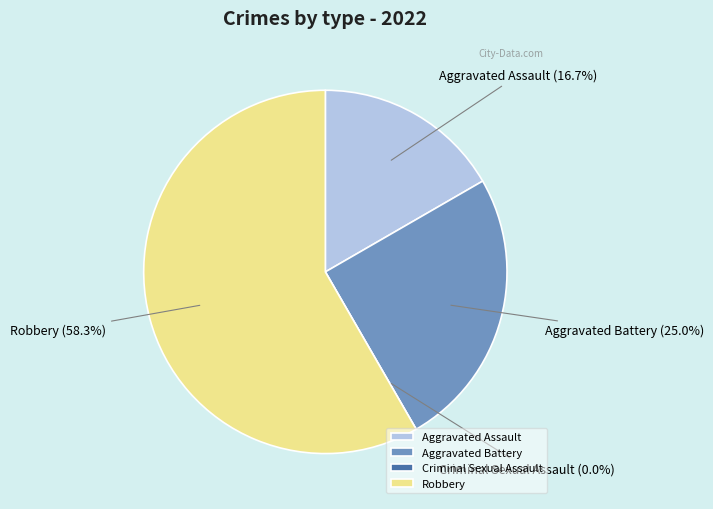

To the nearest percent, what portion does Robbery represent?

58%